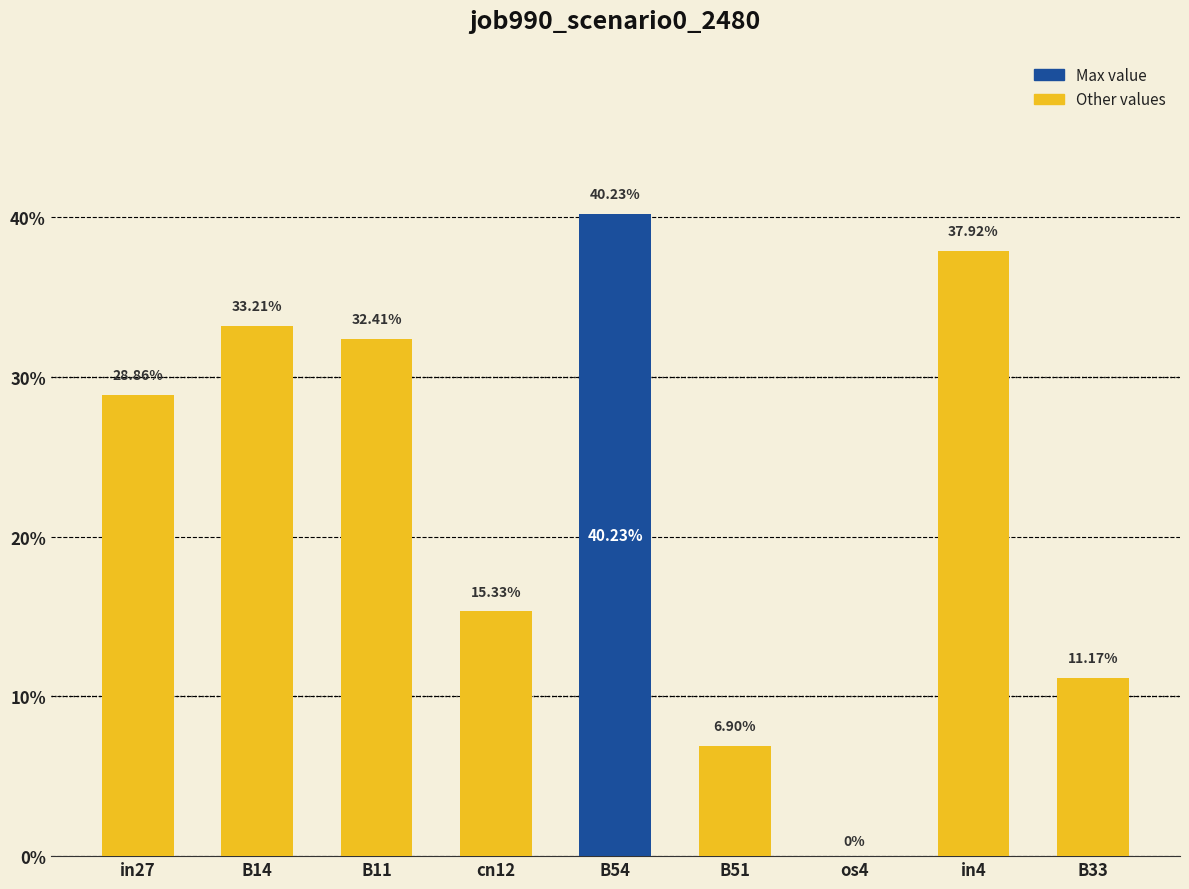

The value at in4 is 0.4. True or false?

True